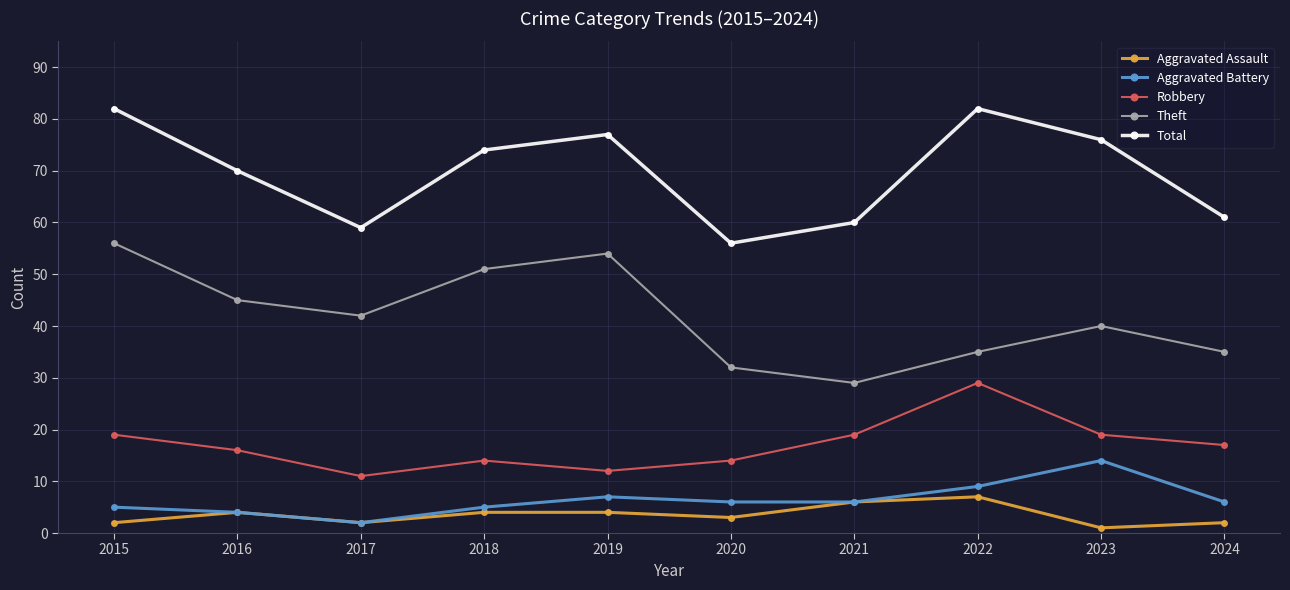

True or false: Total and Robbery intersect in this chart.

False